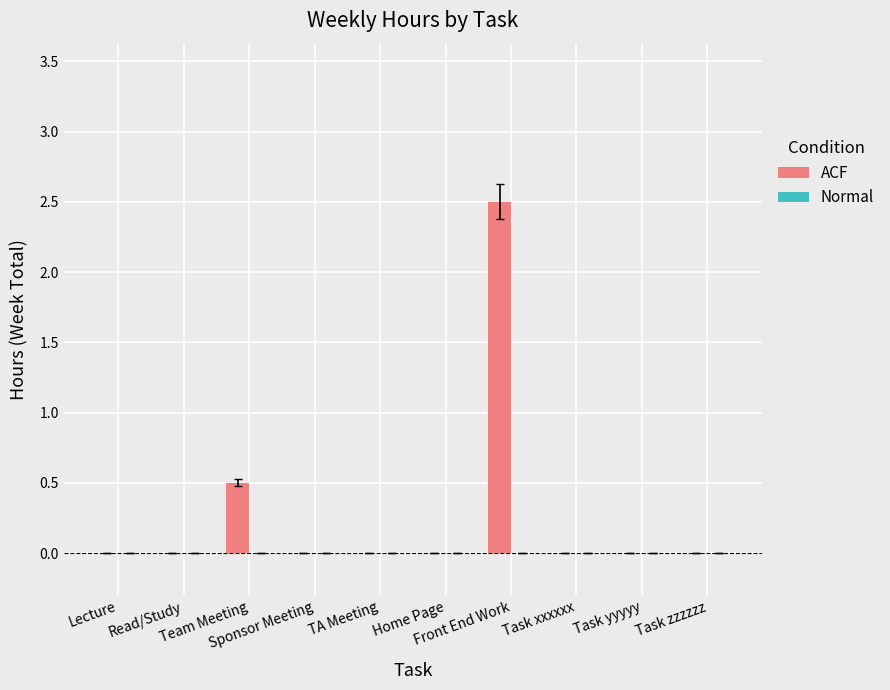

What is the greatest value displayed?

2.5